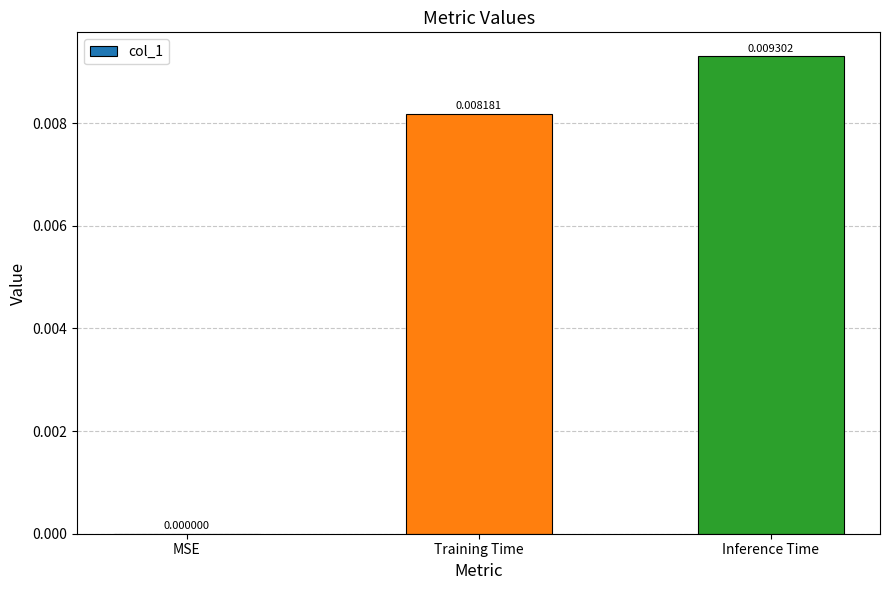

Between MSE and Training Time, which is larger?

Training Time